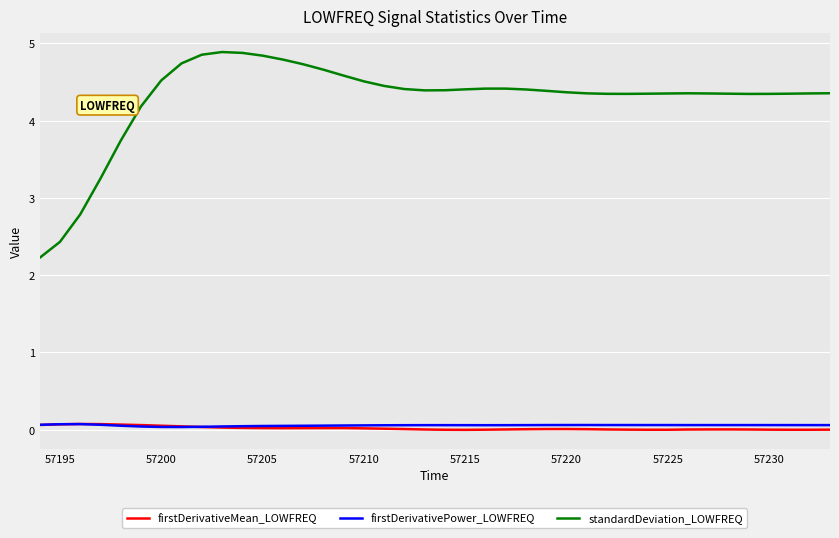

What is the difference between the maximum and minimum values in the standardDeviation_LOWFREQ series?

2.7